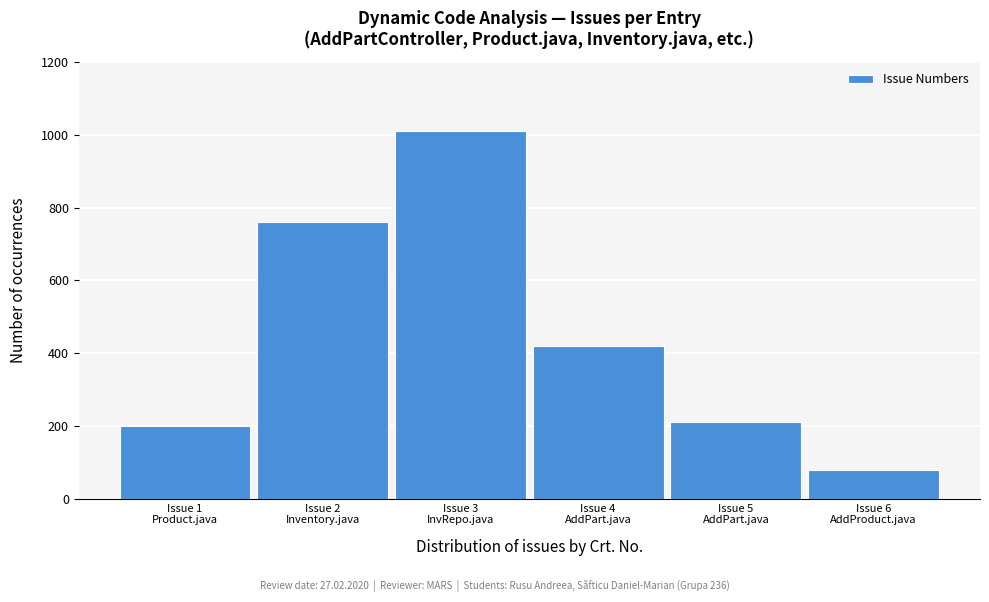

Reading left to right, extract all data points from this chart.

200	760	1010	420	210	80